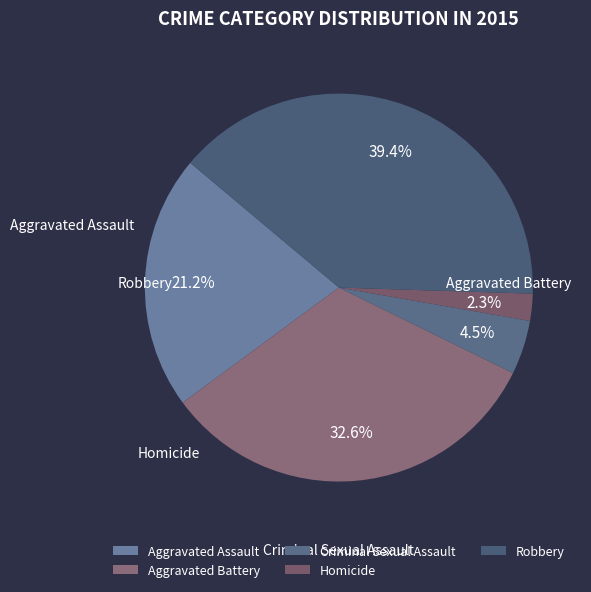

Which slice is the smallest?

Homicide